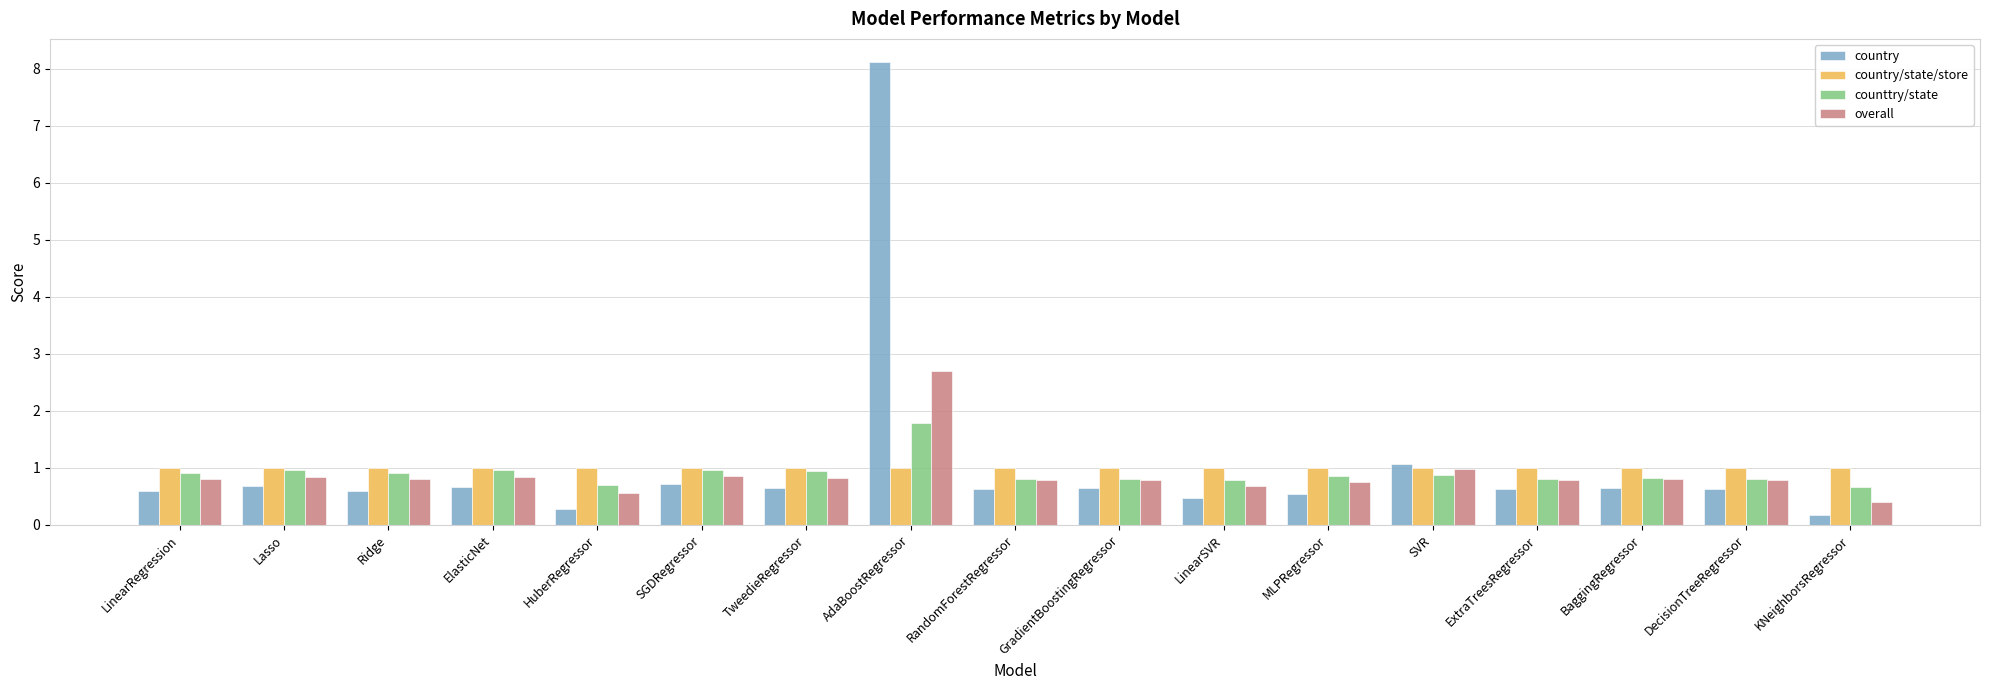

Between Lasso and AdaBoostRegressor, which series saw the biggest shift?

country